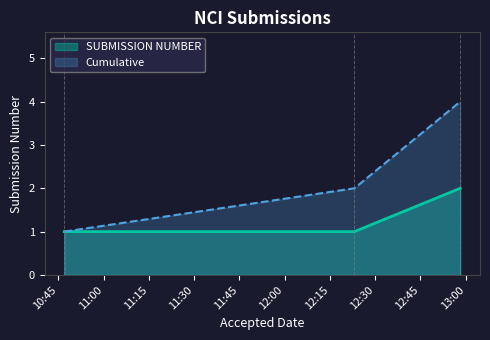

What is the minimum value shown in the chart?

1